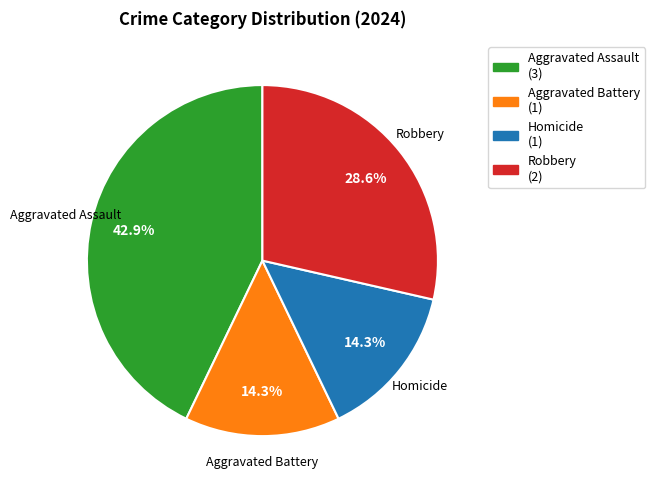

Which slice is the largest?

Aggravated Assault